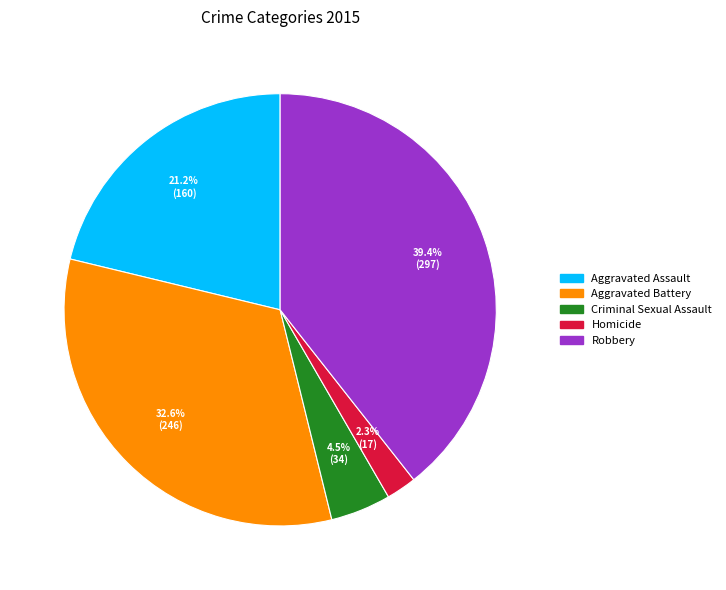

The Aggravated Assault slice represents 27% of the pie. True or false?

False